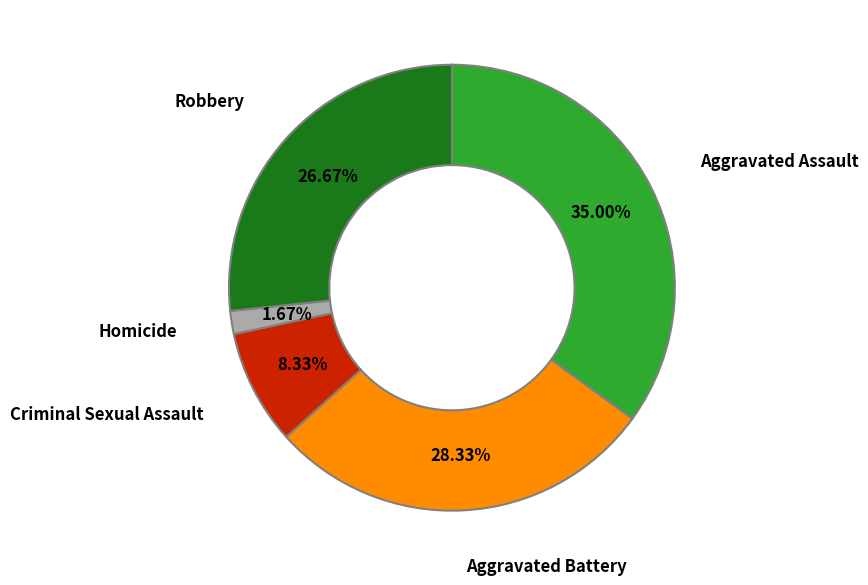

Does Homicide represent more than half of the total?

No